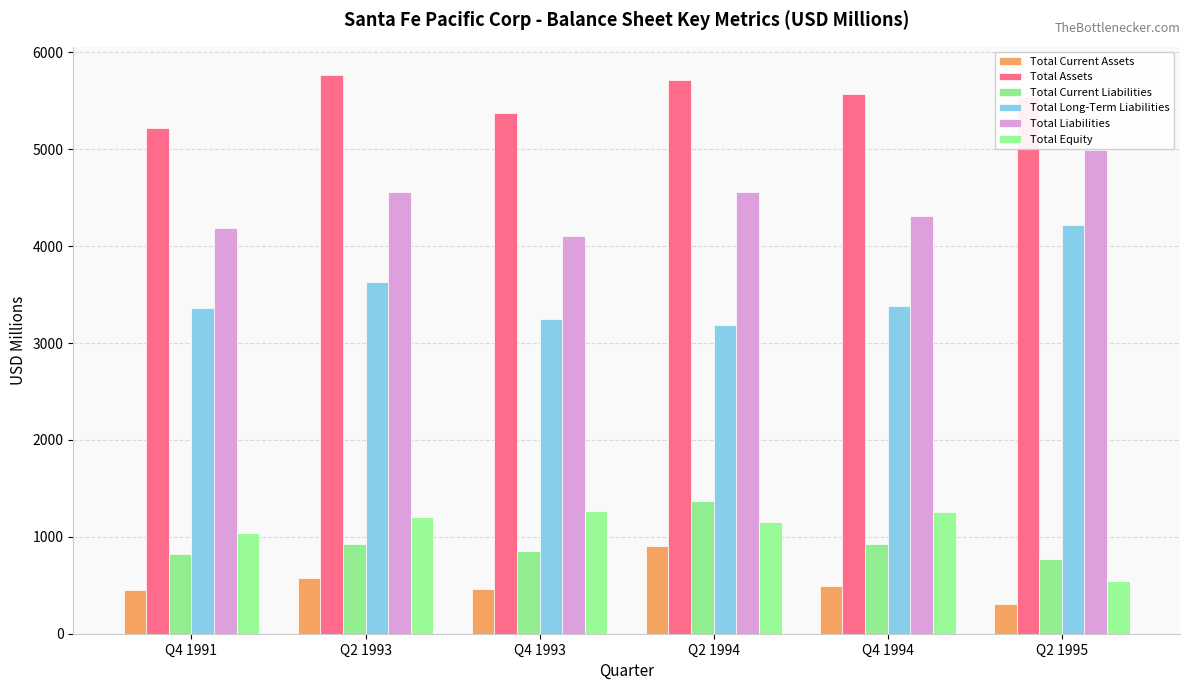

What are all the series names shown in the legend?

Total Current Assets, Total Assets, Total Current Liabilities, Total Long-Term Liabilities, Total Liabilities, Total Equity